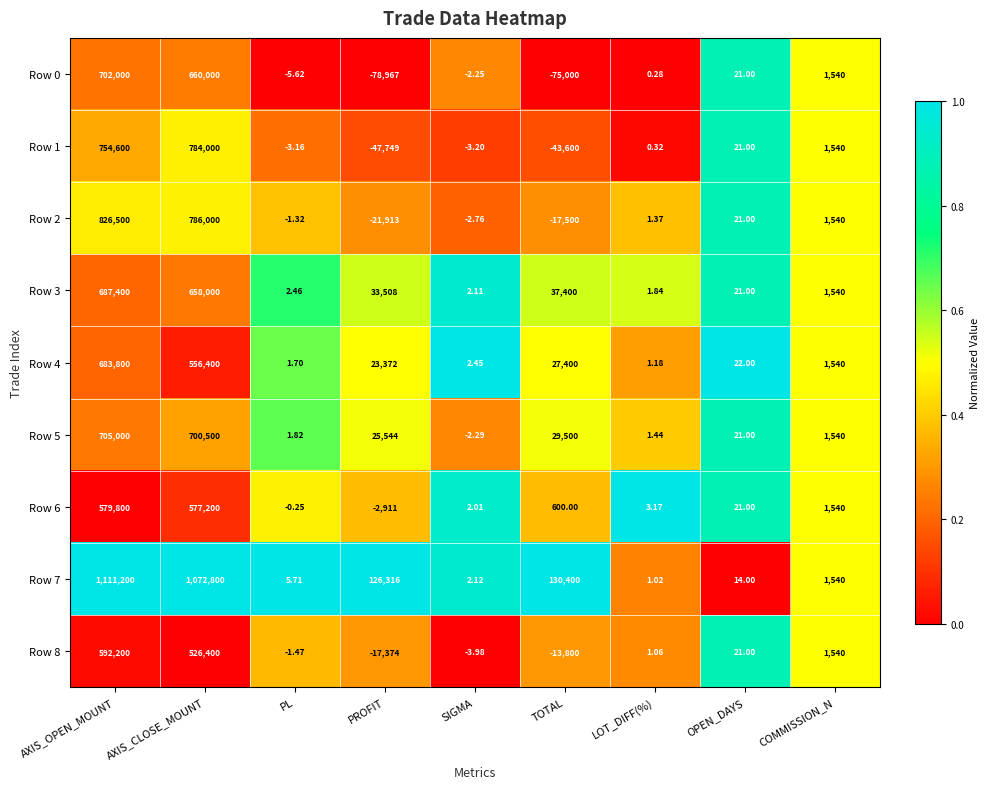

How many series are shown in this chart?

9